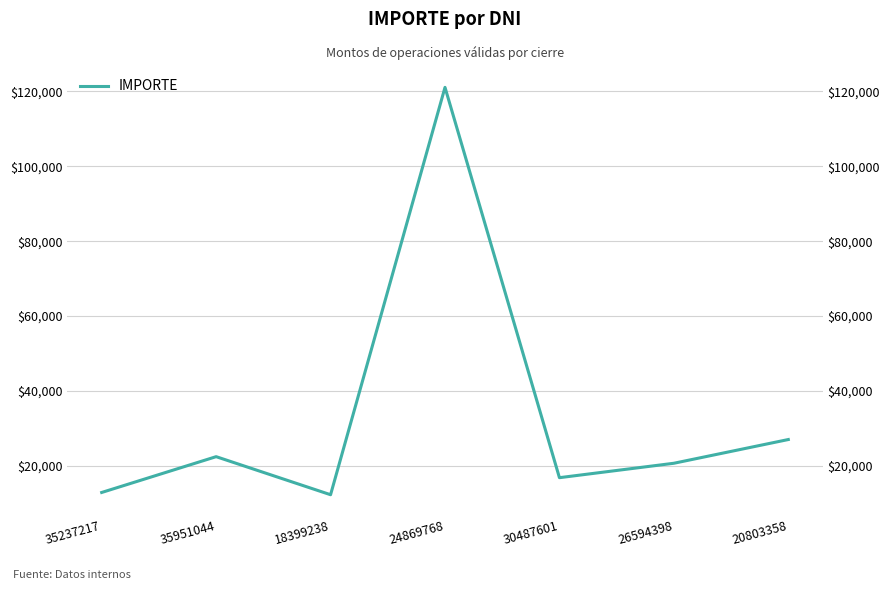

How many lines are shown in the chart?

1